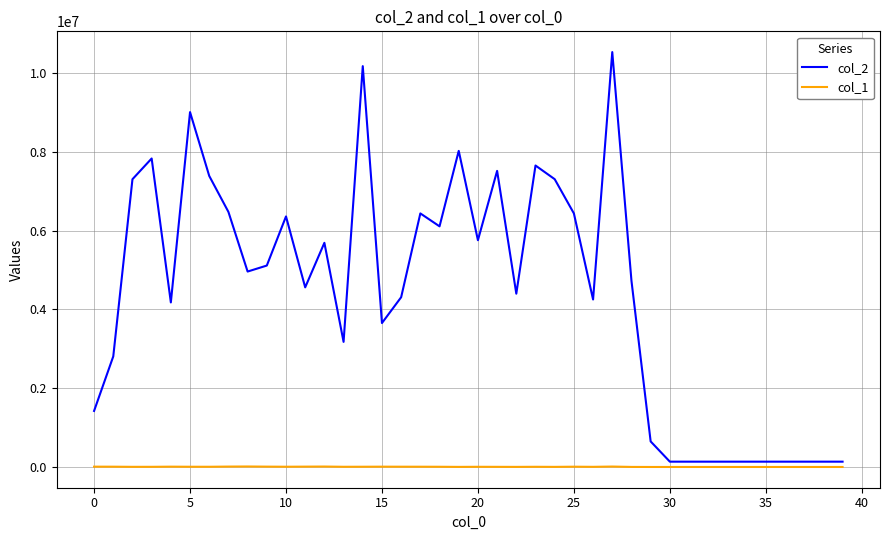

What is the maximum value shown in the chart?

10525783